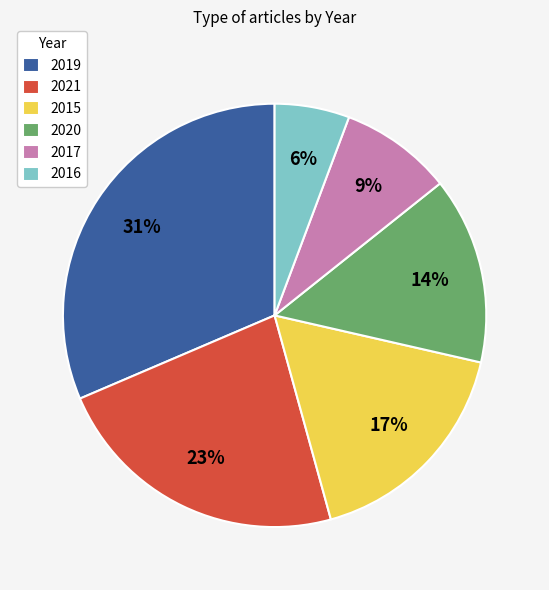

What percentage is the 2017 slice, to the nearest percent?

9%